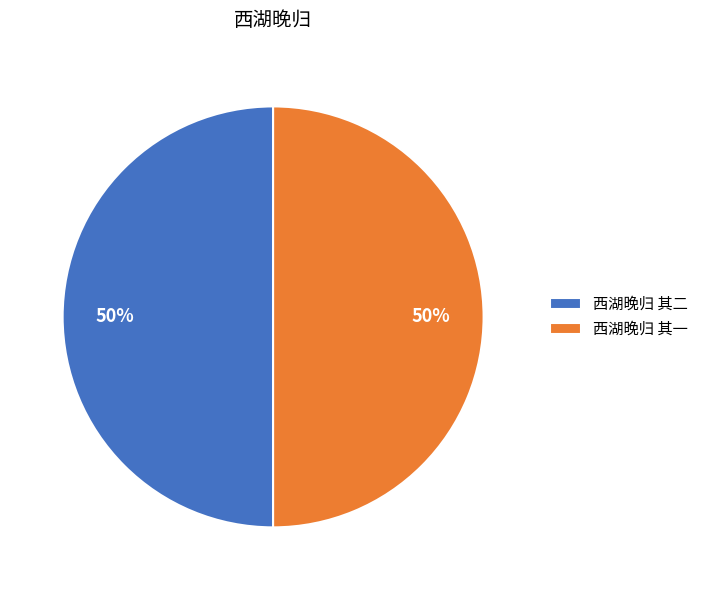

To the nearest percent, what percentage of the pie is 西湖晚归 其一?

50%